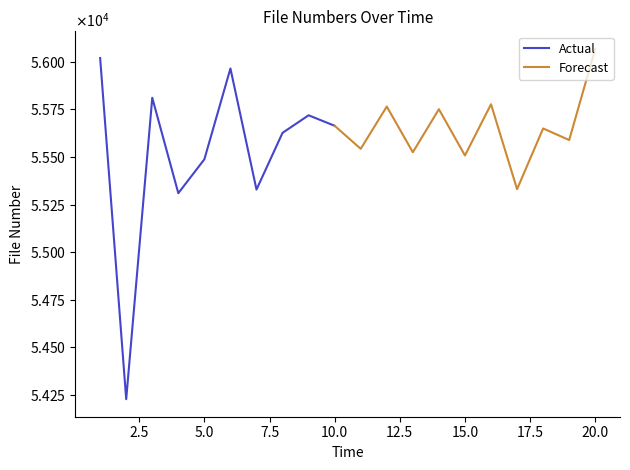

What is the difference between the maximum and minimum values?

1840